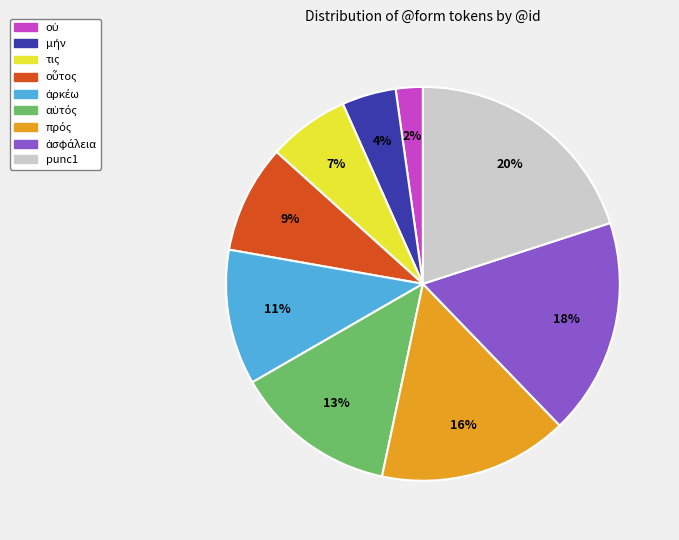

What percentage is the punc1 slice, to the nearest percent?

20%